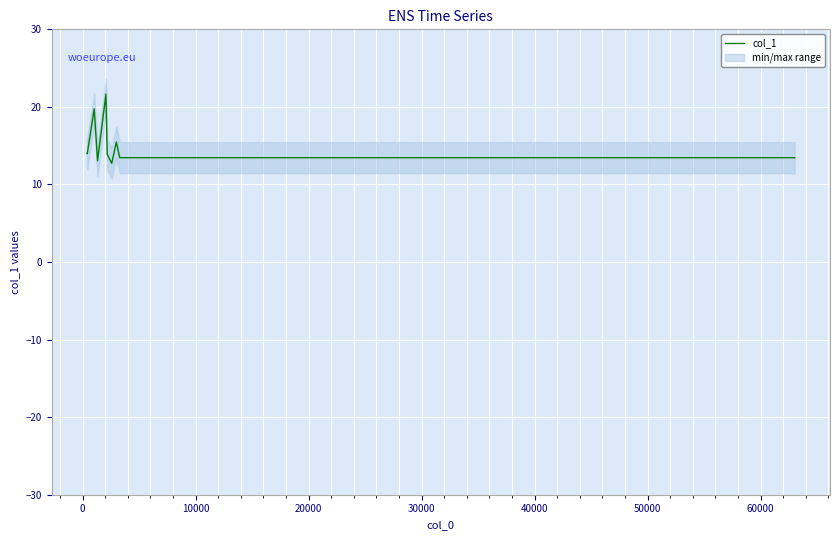

How many data points does each series have?

12